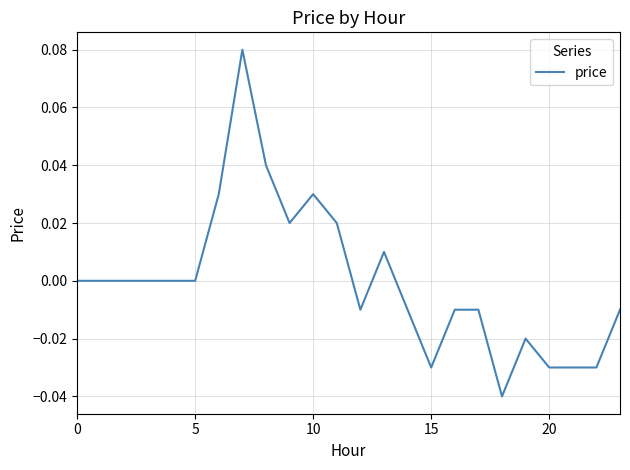

How many lines are shown in the chart?

1